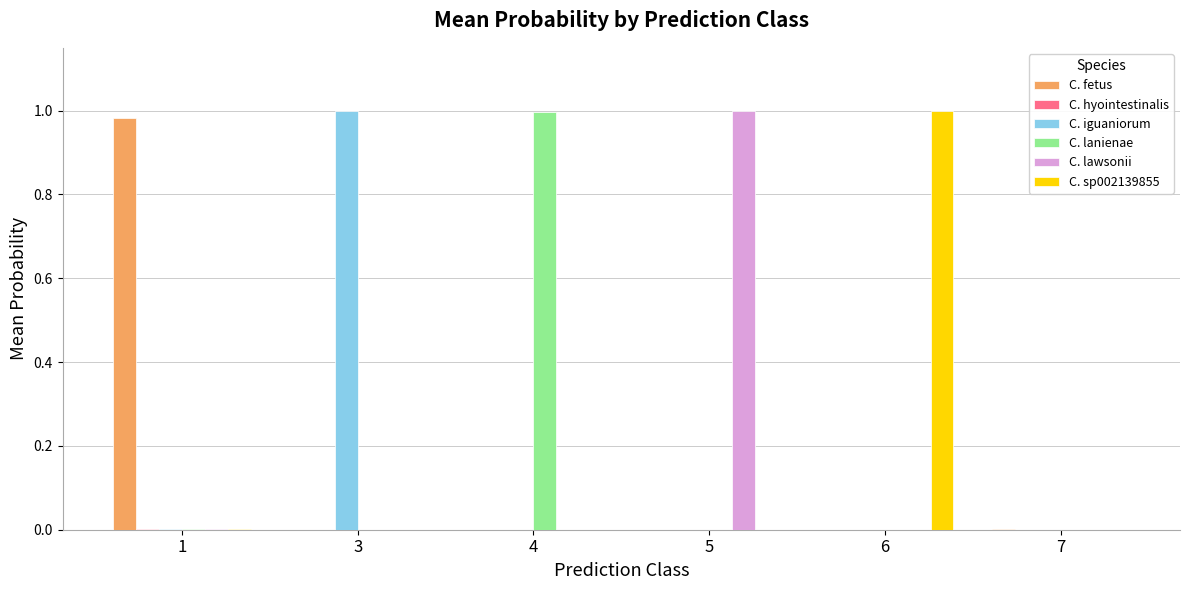

True or false: C. lanienae has a value of 1.0 at 4.

True